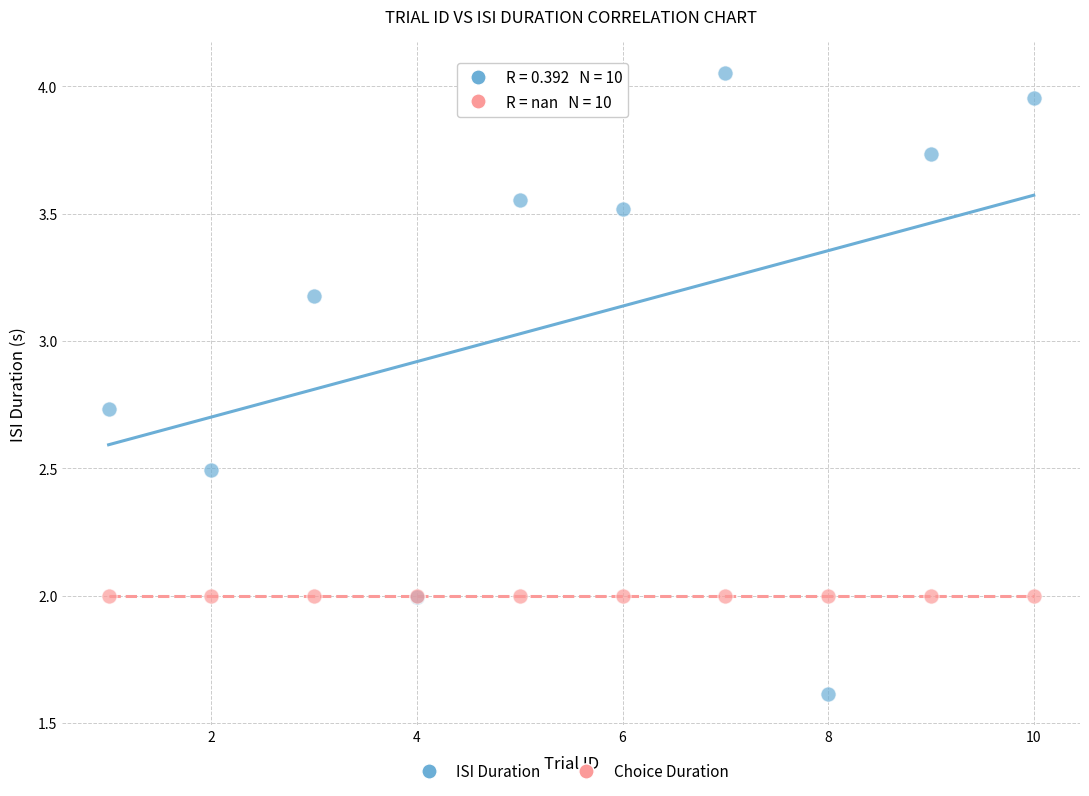

Which series reaches the maximum Y coordinate?

ISI Duration